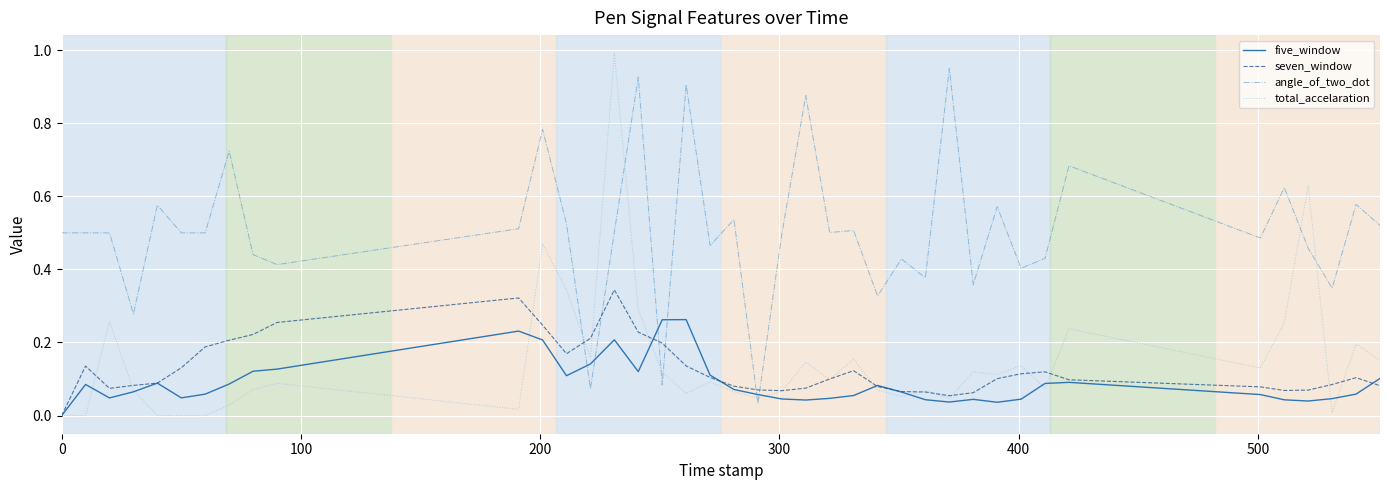

Does the chart display data point markers on the line(s)?

No